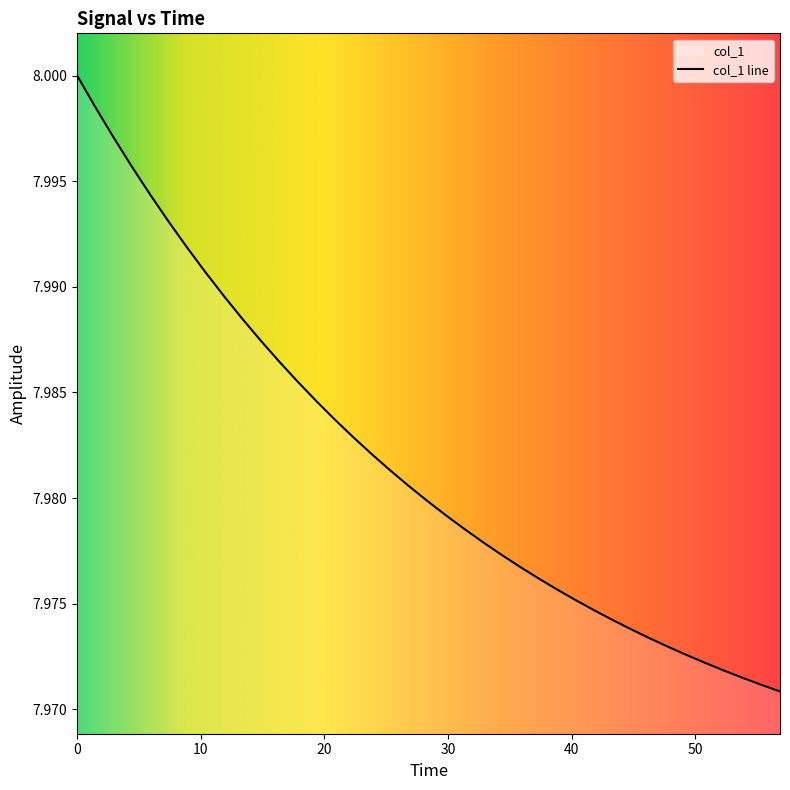

Is this an area chart (filled region under the line)?

No